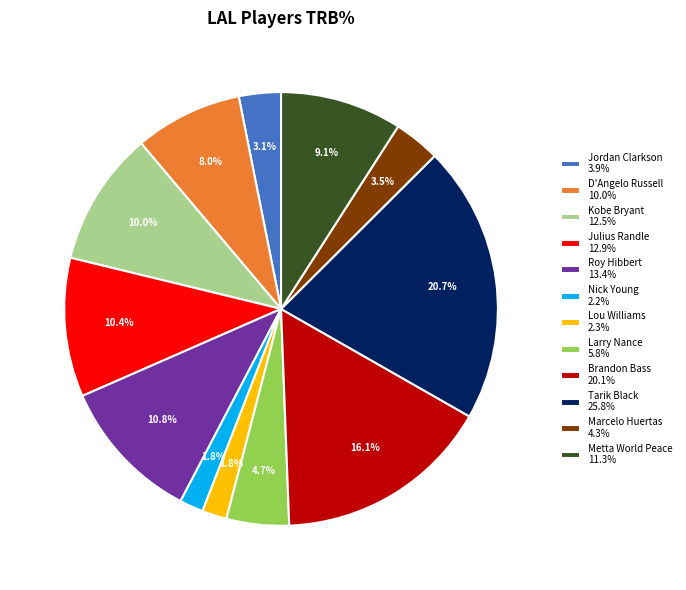

How many segments does this pie chart have?

12